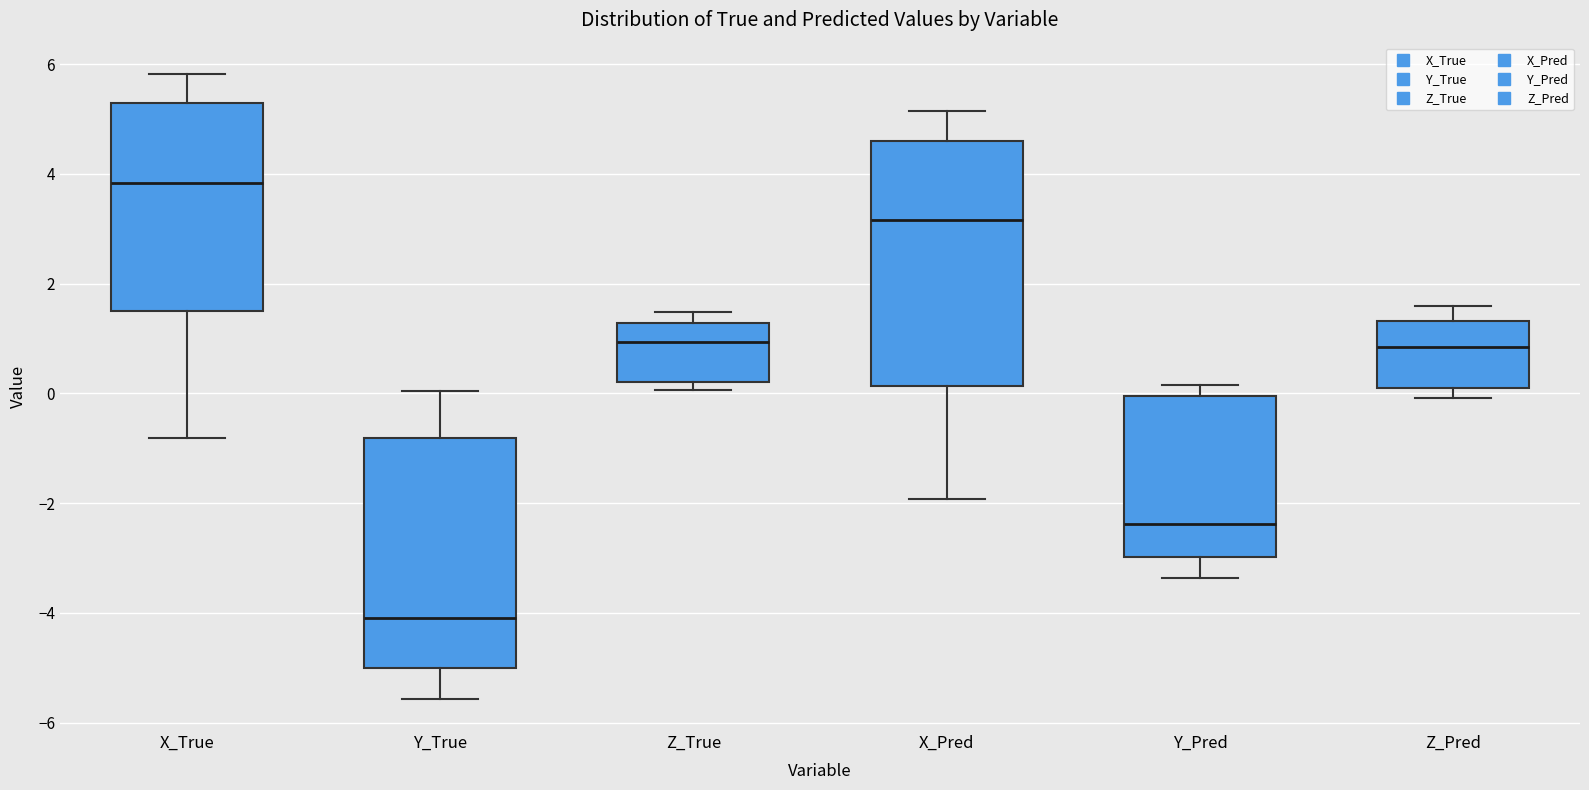

Reading left to right, read every box against the y-axis: the position of its median line, the range the box covers, and the ends of its whiskers. The values are not printed on the chart, so give them approximately, as read against the axis.

X_True: median 3.8, box 1.4 to 5.2, whiskers -0.8 to 5.8
Y_True: median -4.0, box -5.0 to -0.8, whiskers -5.6 to 0.0
Z_True: median 1.0, box 0.2 to 1.2, whiskers 0.0 to 1.4
X_Pred: median 3.2, box 0.2 to 4.6, whiskers -2.0 to 5.2
Y_Pred: median -2.4, box -3.0 to 0.0, whiskers -3.4 to 0.2
Z_Pred: median 0.8, box 0.0 to 1.4, whiskers 0.0 (just below the box's lower edge) to 1.6